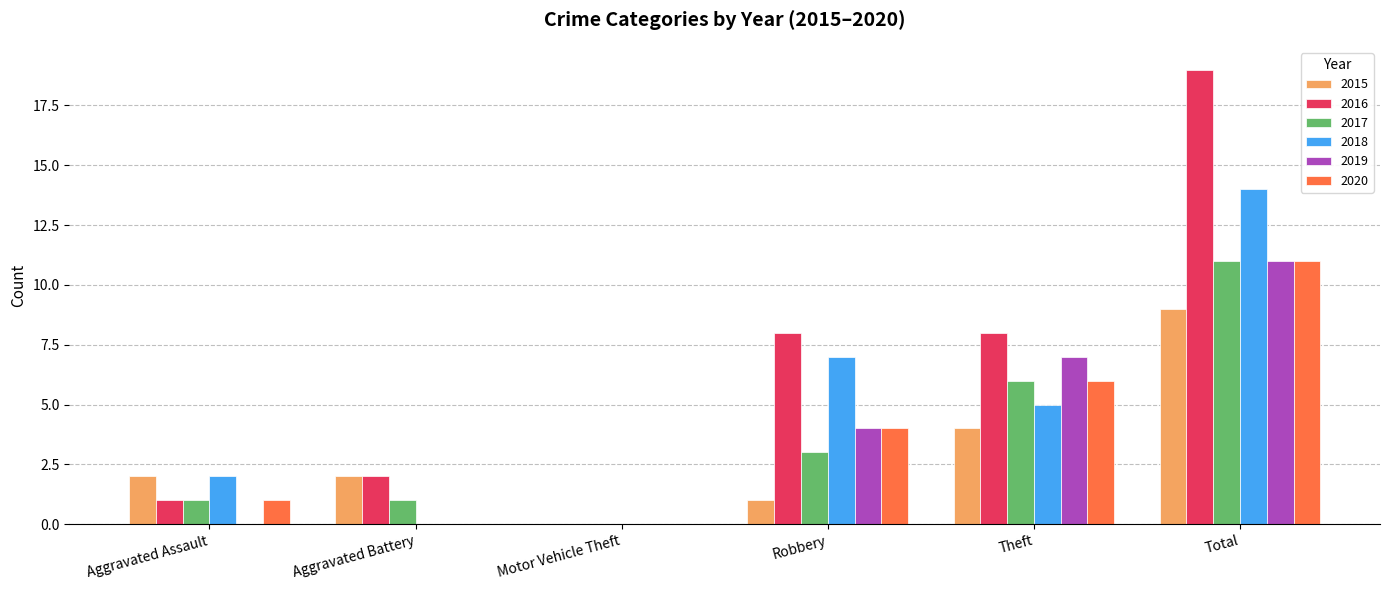

How many values in 2016 are above zero?

5